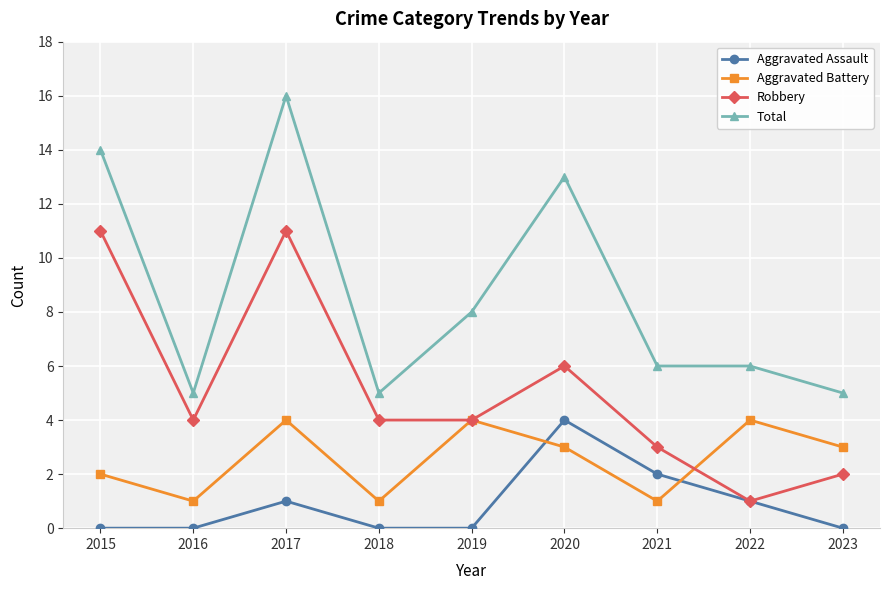

True or false: Aggravated Battery and Robbery cross at least once.

True